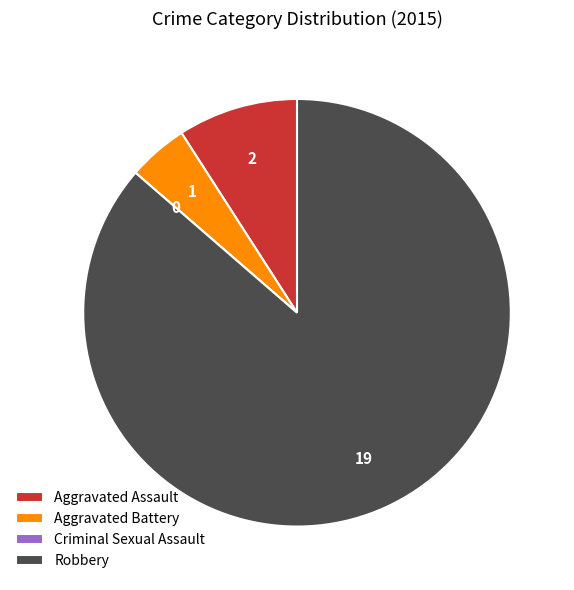

True or false: Aggravated Battery accounts for 18% of the total.

False